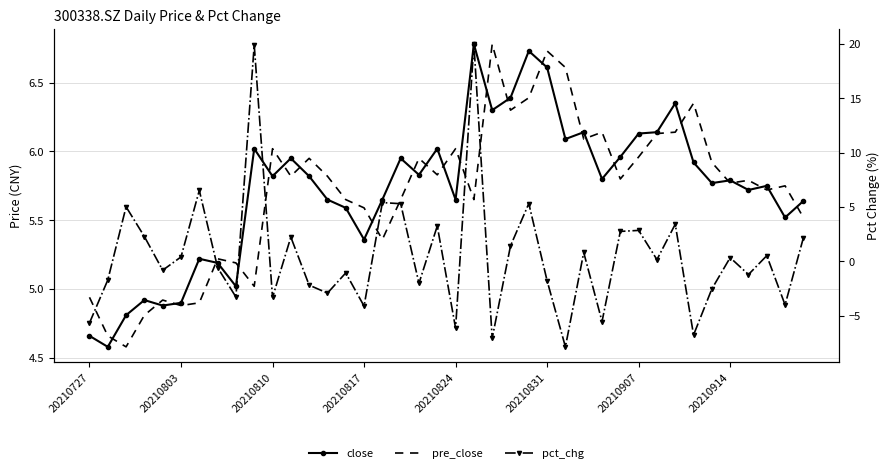

True or false: pct_chg has a value of 0.1 at 20210803.

False